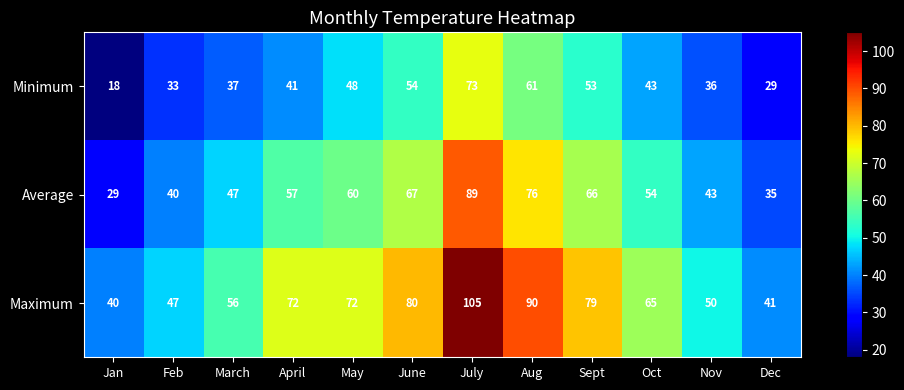

Count the number of categories in the chart.

12